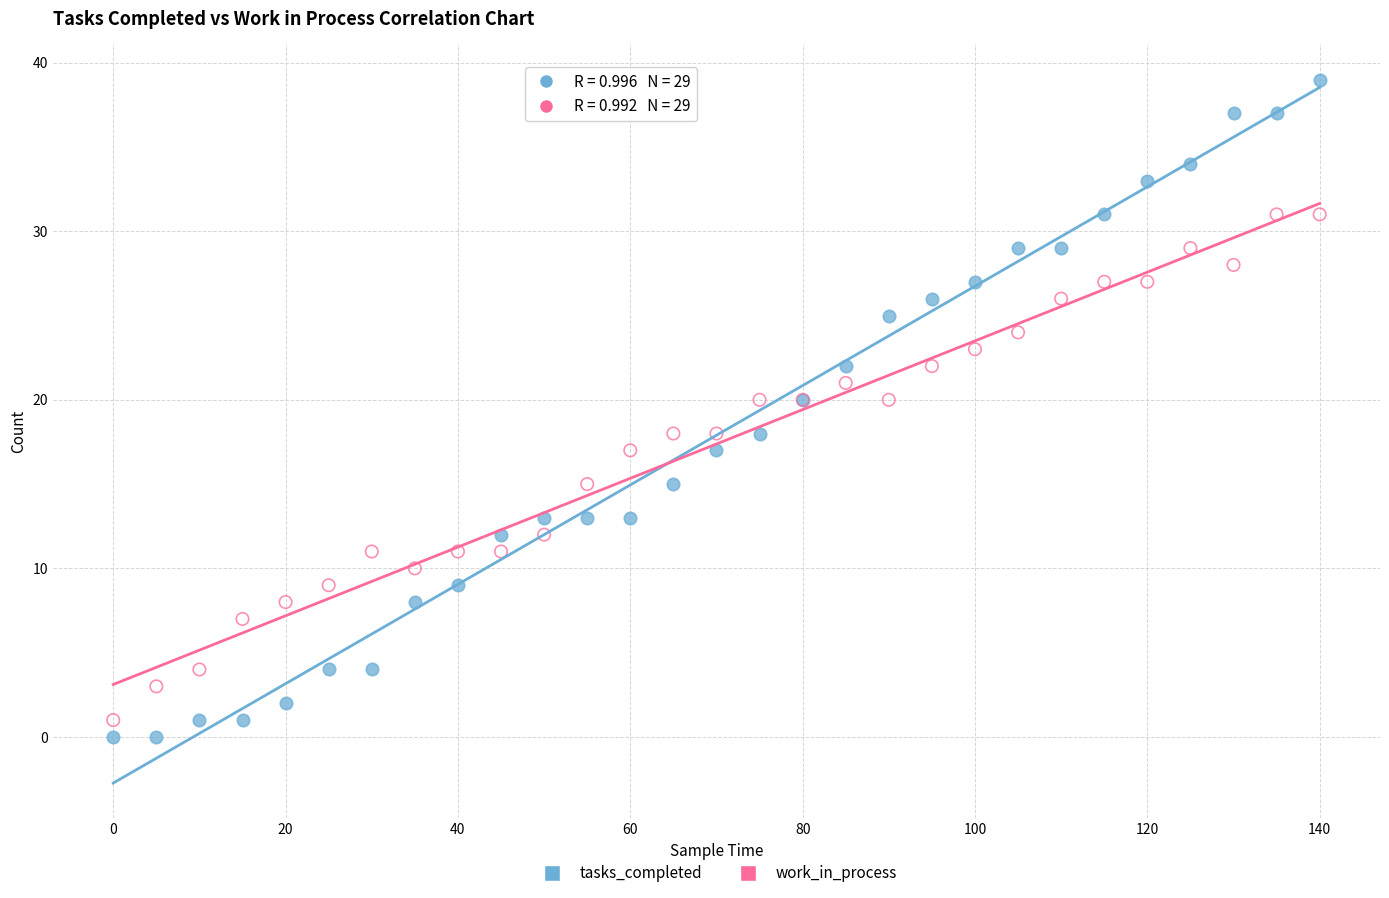

What are all the series names shown in the legend?

tasks_completed, work_in_process